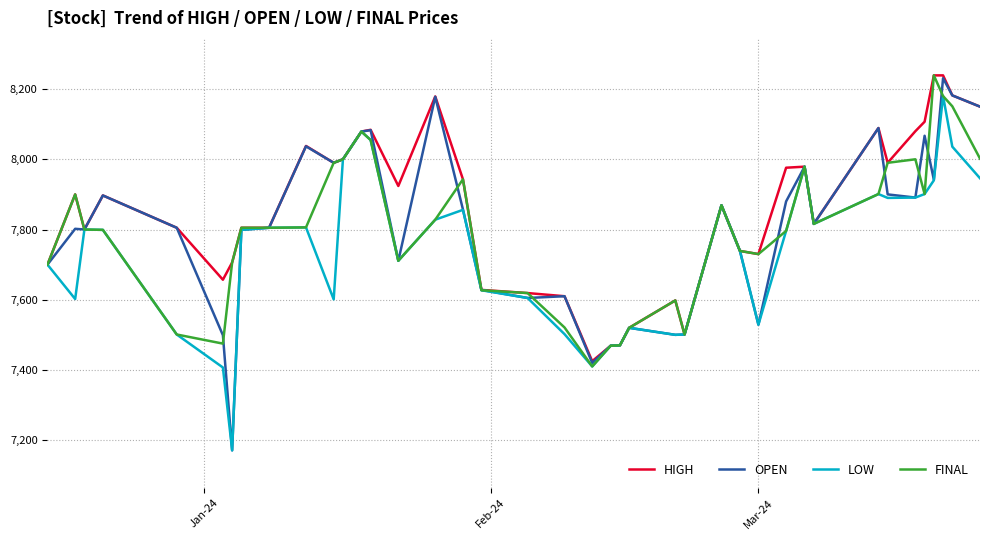

Which series has the largest range (max minus min)?

OPEN